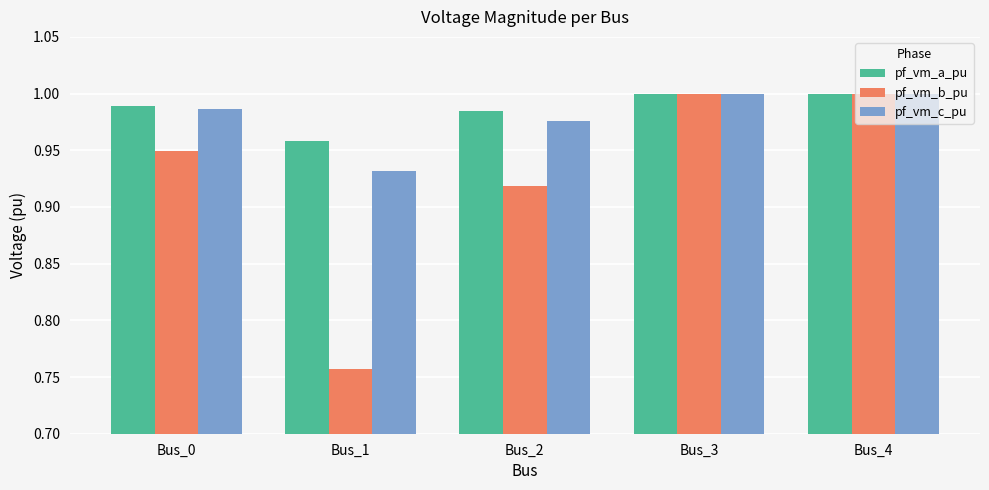

Is it true that pf_vm_c_pu equals 1.0 at Bus_2?

True